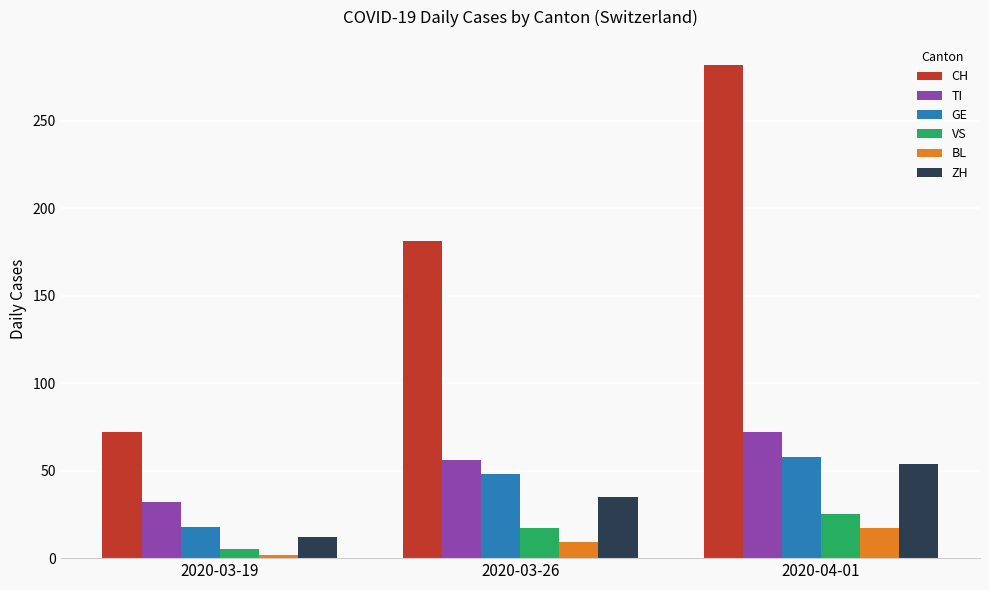

What is the label of the 2nd bar from the left?

2020-03-26